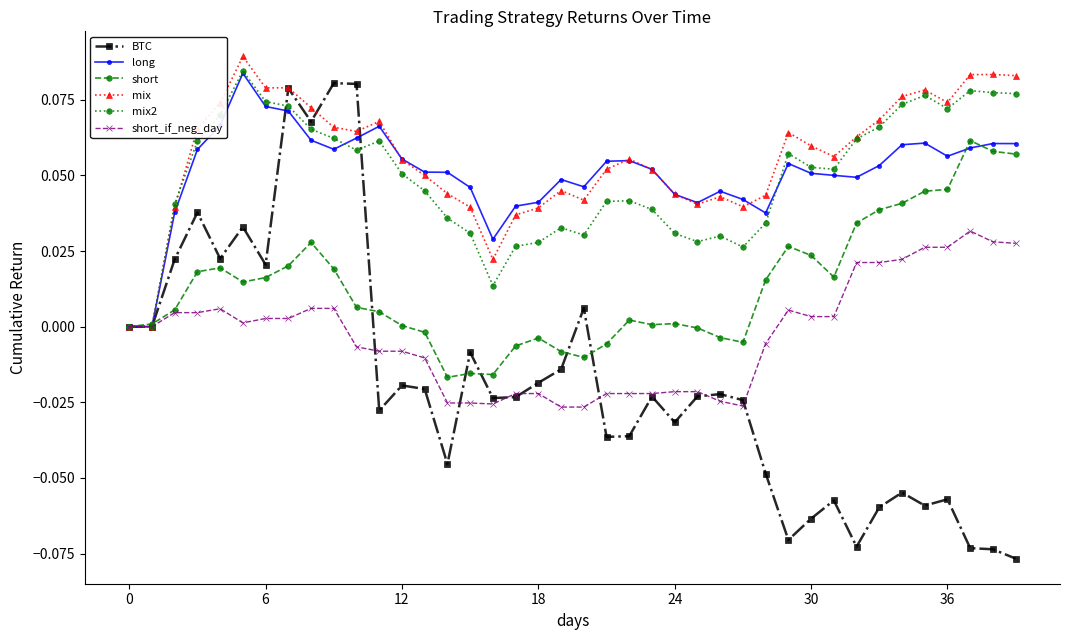

In short, how many points are higher than both neighbors (excluding endpoints)?

8